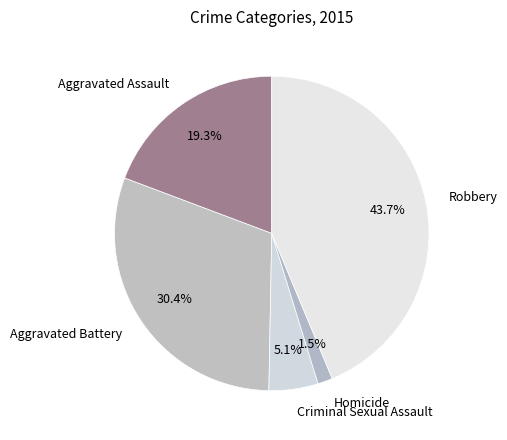

Does Aggravated Assault account for over 50% of the chart?

No